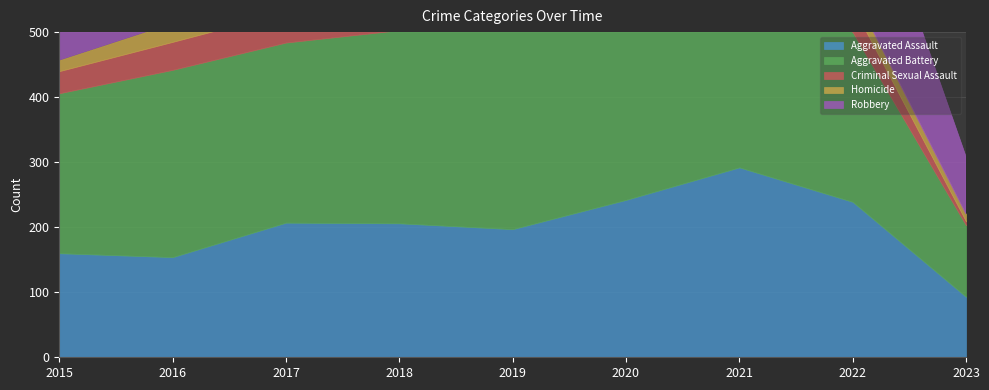

Between 2016 and 2021, which series saw the biggest shift?

Robbery